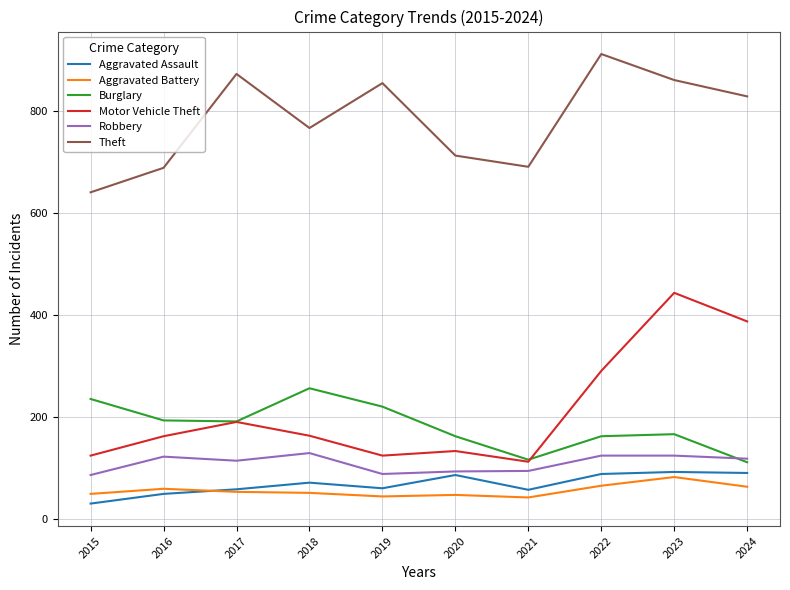

True or false: Aggravated Battery and Motor Vehicle Theft intersect in this chart.

False